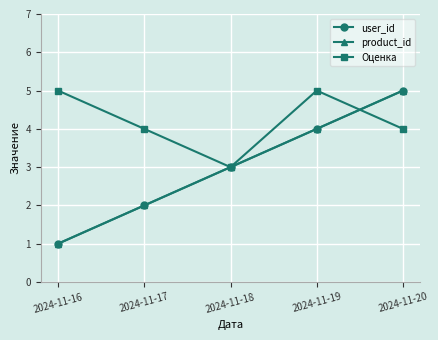

At 2024-11-17, list the series in order from smallest to largest.

user_id, product_id, Оценка